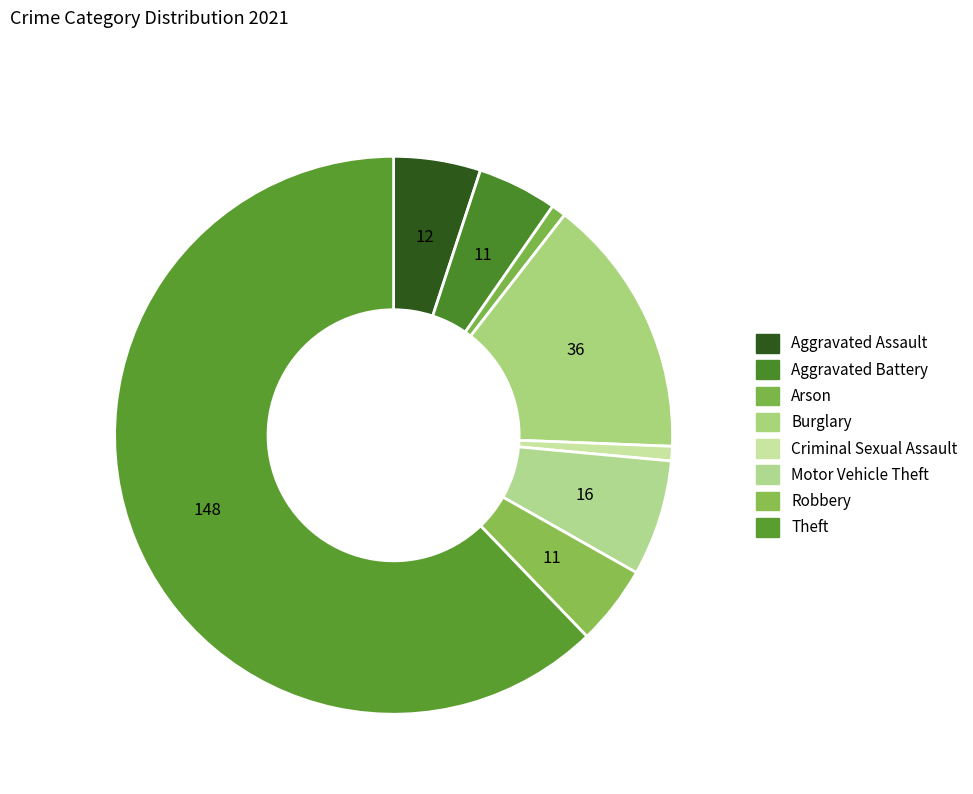

Count the number of slices in the pie.

8